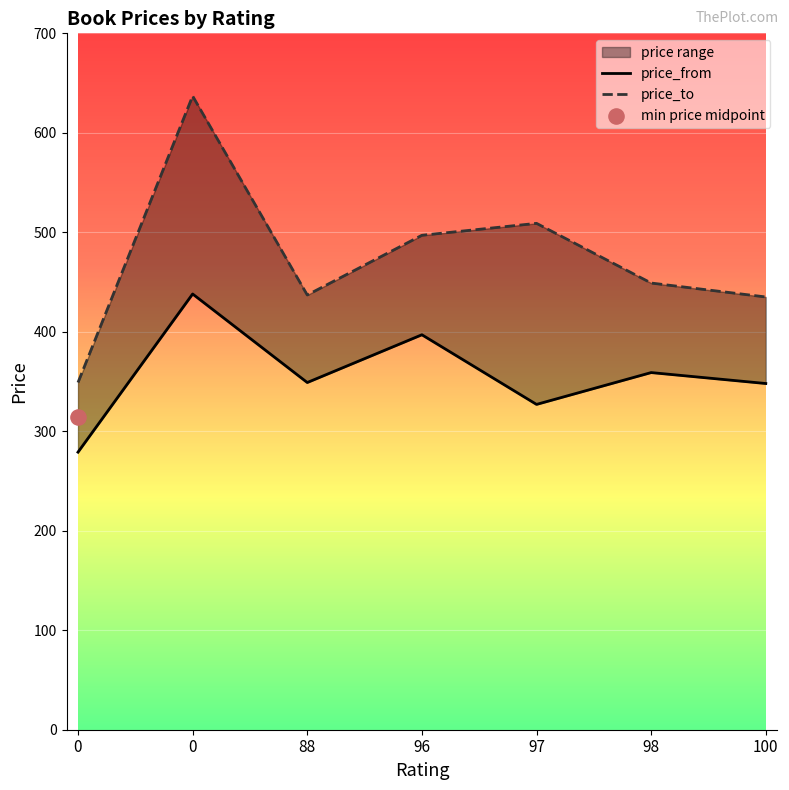

Which series contains the highest Y value?

price_to